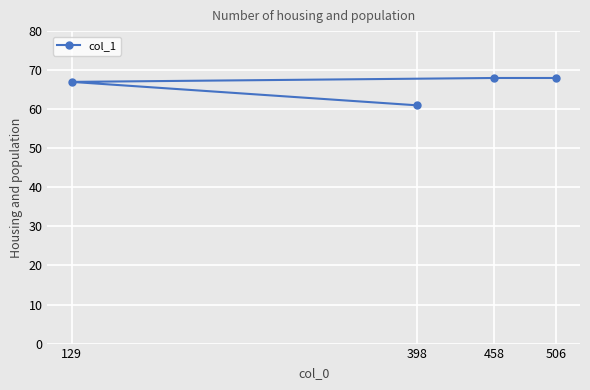

Rank the categories by value from highest to lowest.

458, 506, 129, 398